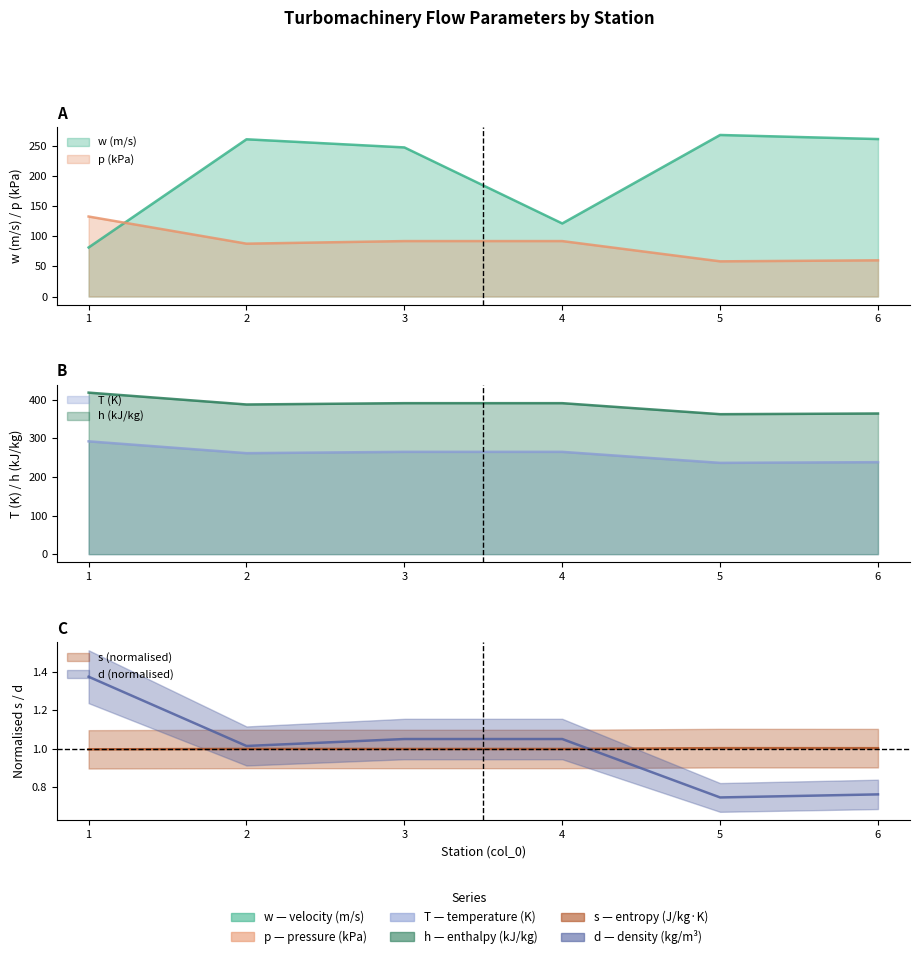

Reading left to right, extract all data points from this chart.

w: 81.4	260.8	247.3	121.2	268.0	261.2
p: 132.7	87.7	92.0	92.0	58.4	60.1
T: 292.3	261.7	265.1	265.1	236.5	238.3
h: 418.5	387.8	391.2	391.2	362.6	364.4
s: 1.0	1.0	1.0	1.0	1.0	1.0
d: 1.4	1.0	1.1	1.1	0.7	0.8